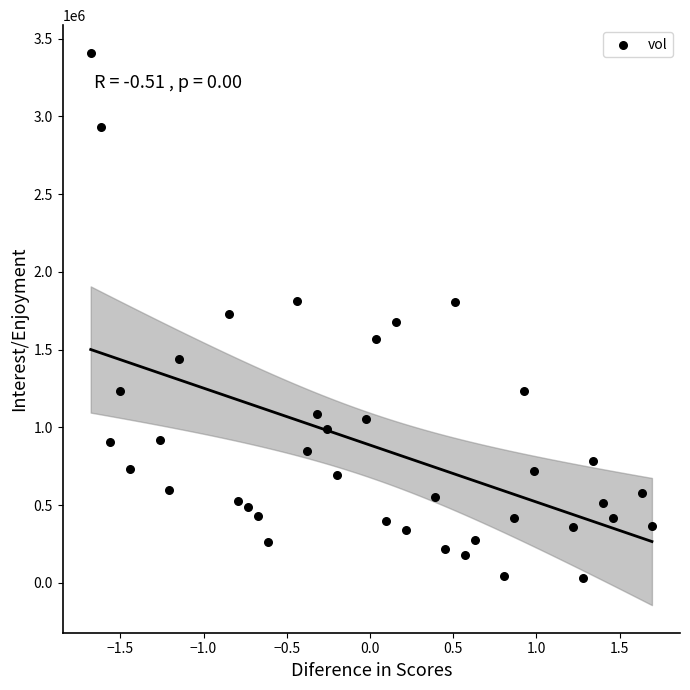

How many data points are displayed?

39